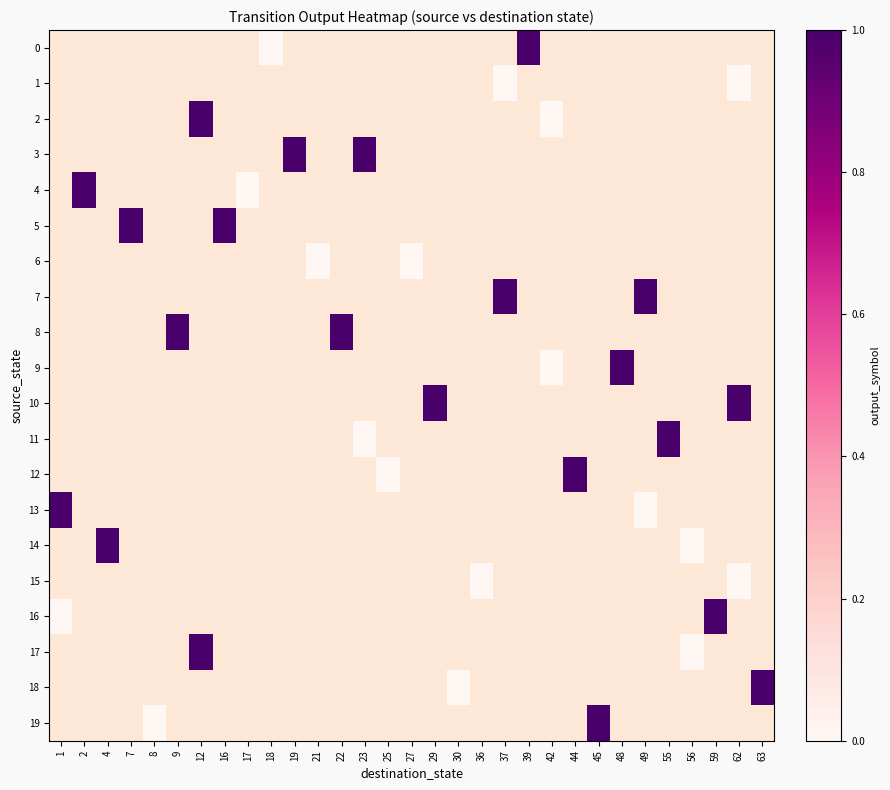

The value of 3 at 23 is 1.0. True or false?

True